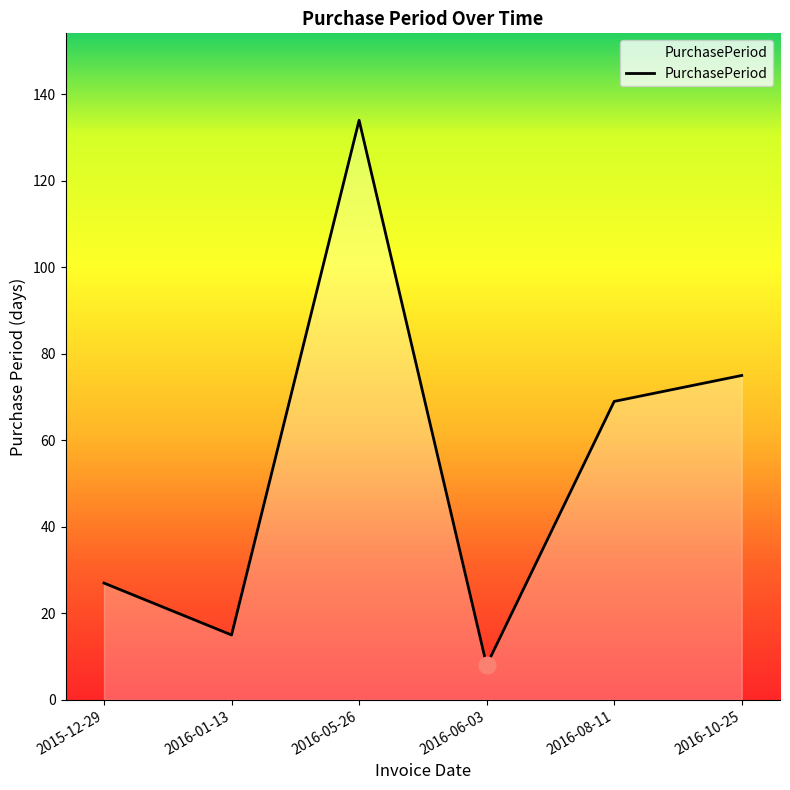

What is the change in value from 2016-05-26 to 2016-10-25?

-59